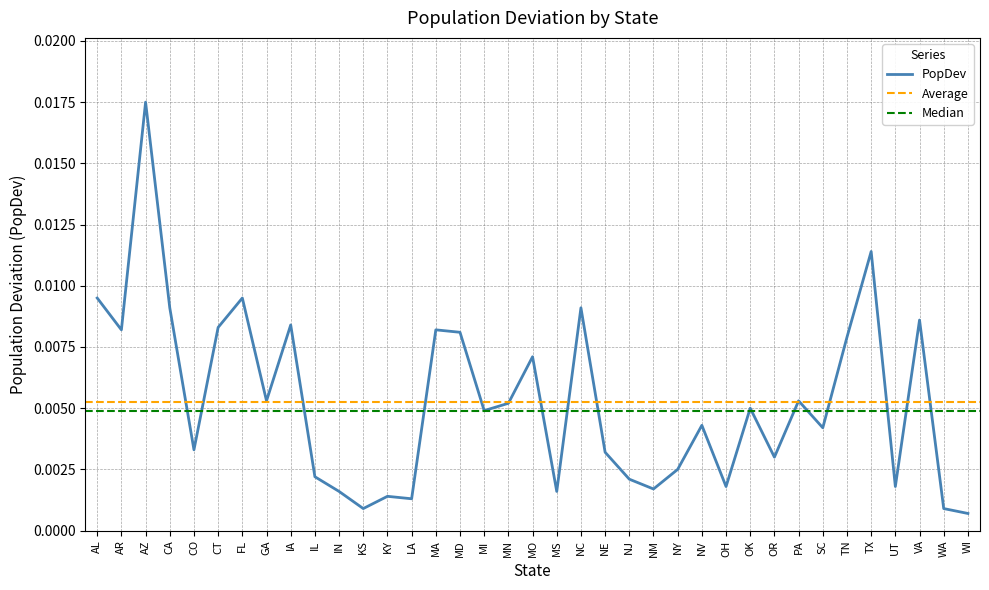

Between NY and NJ, which is larger?

NY